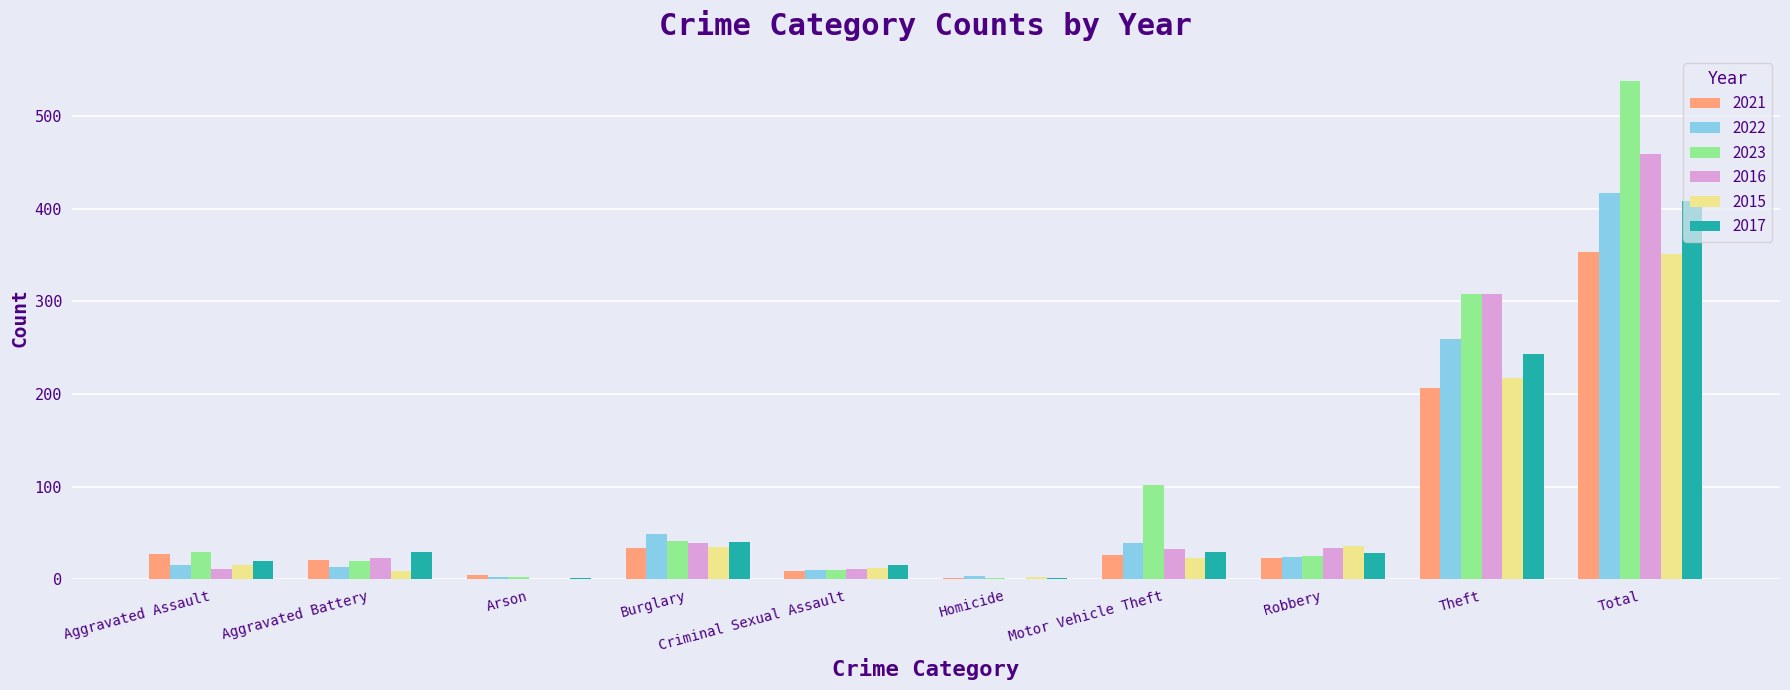

What is the sum of all 2016 values?

918